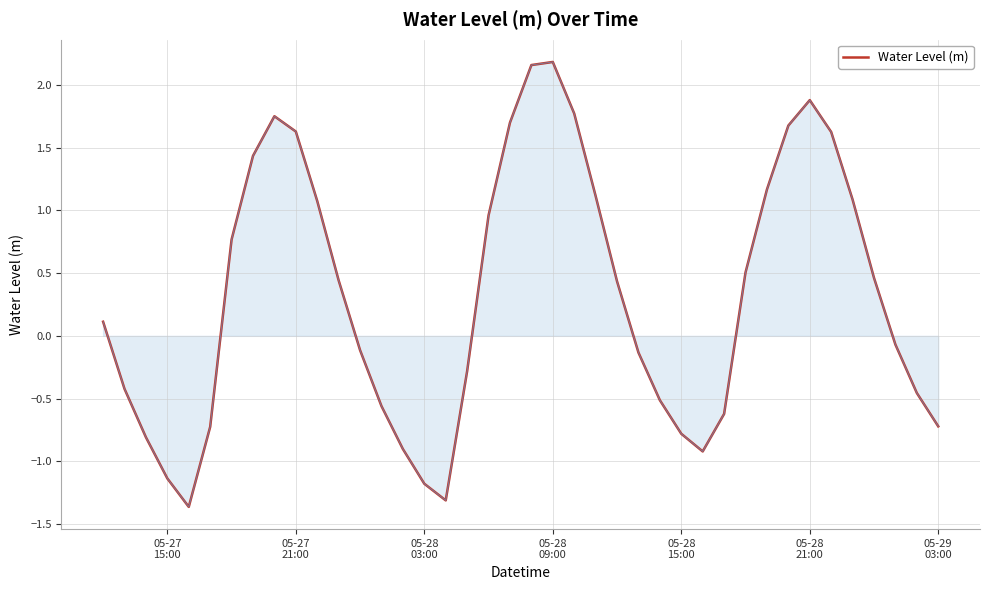

What is the difference between the maximum and minimum values?

3.5